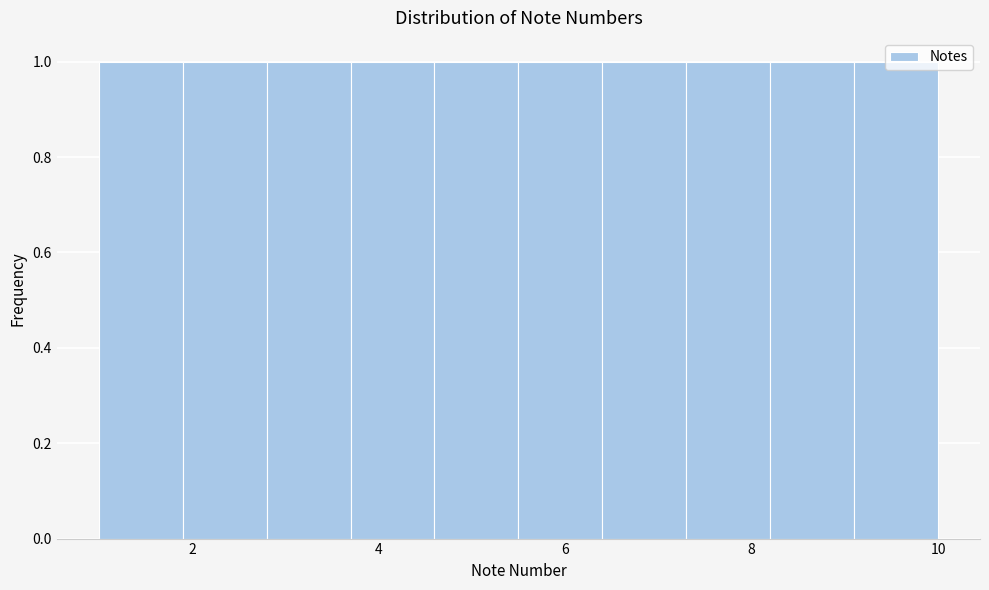

Reading left to right, list every bar in this chart as the range it spans on the x-axis followed by its height. Neither the bar edges nor the heights are printed on the chart, so give them approximately, as read against the axes.

1.0 to 1.9: 1
1.9 to 2.8: 1
2.8 to 3.7: 1
3.7 to 4.6: 1
4.6 to 5.5: 1
5.5 to 6.4: 1
6.4 to 7.3: 1
7.3 to 8.2: 1
8.2 to 9.1: 1
9.1 to 10.0: 1